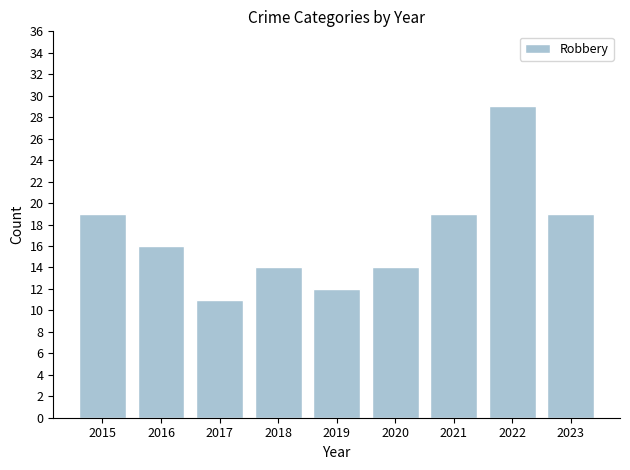

Approximately how many times larger is the value at 2022 compared to 2021?

1.5